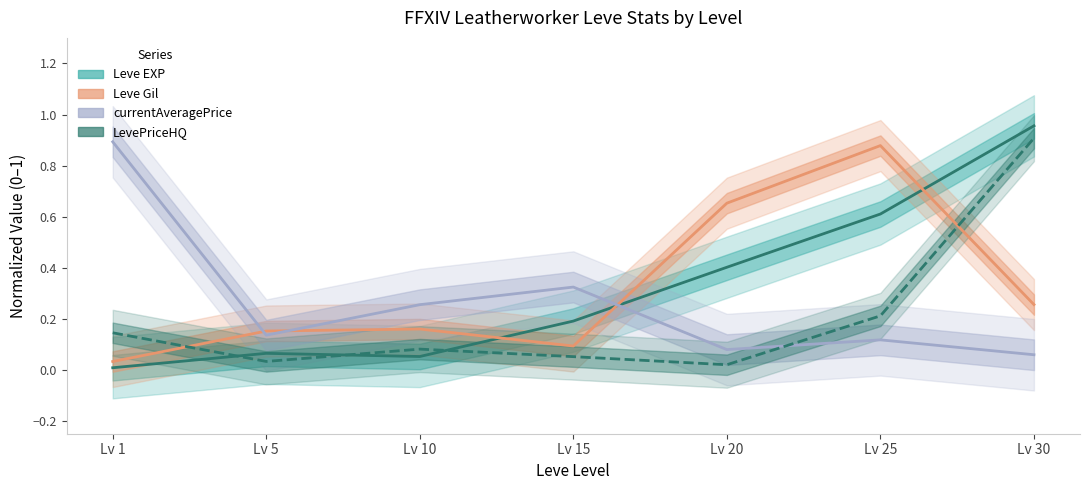

What is the total value across all series at Lv 1?

1.1